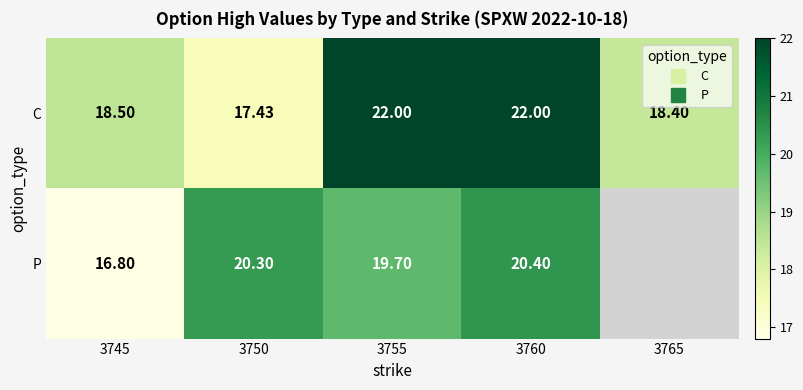

How many data points does each series have?

5